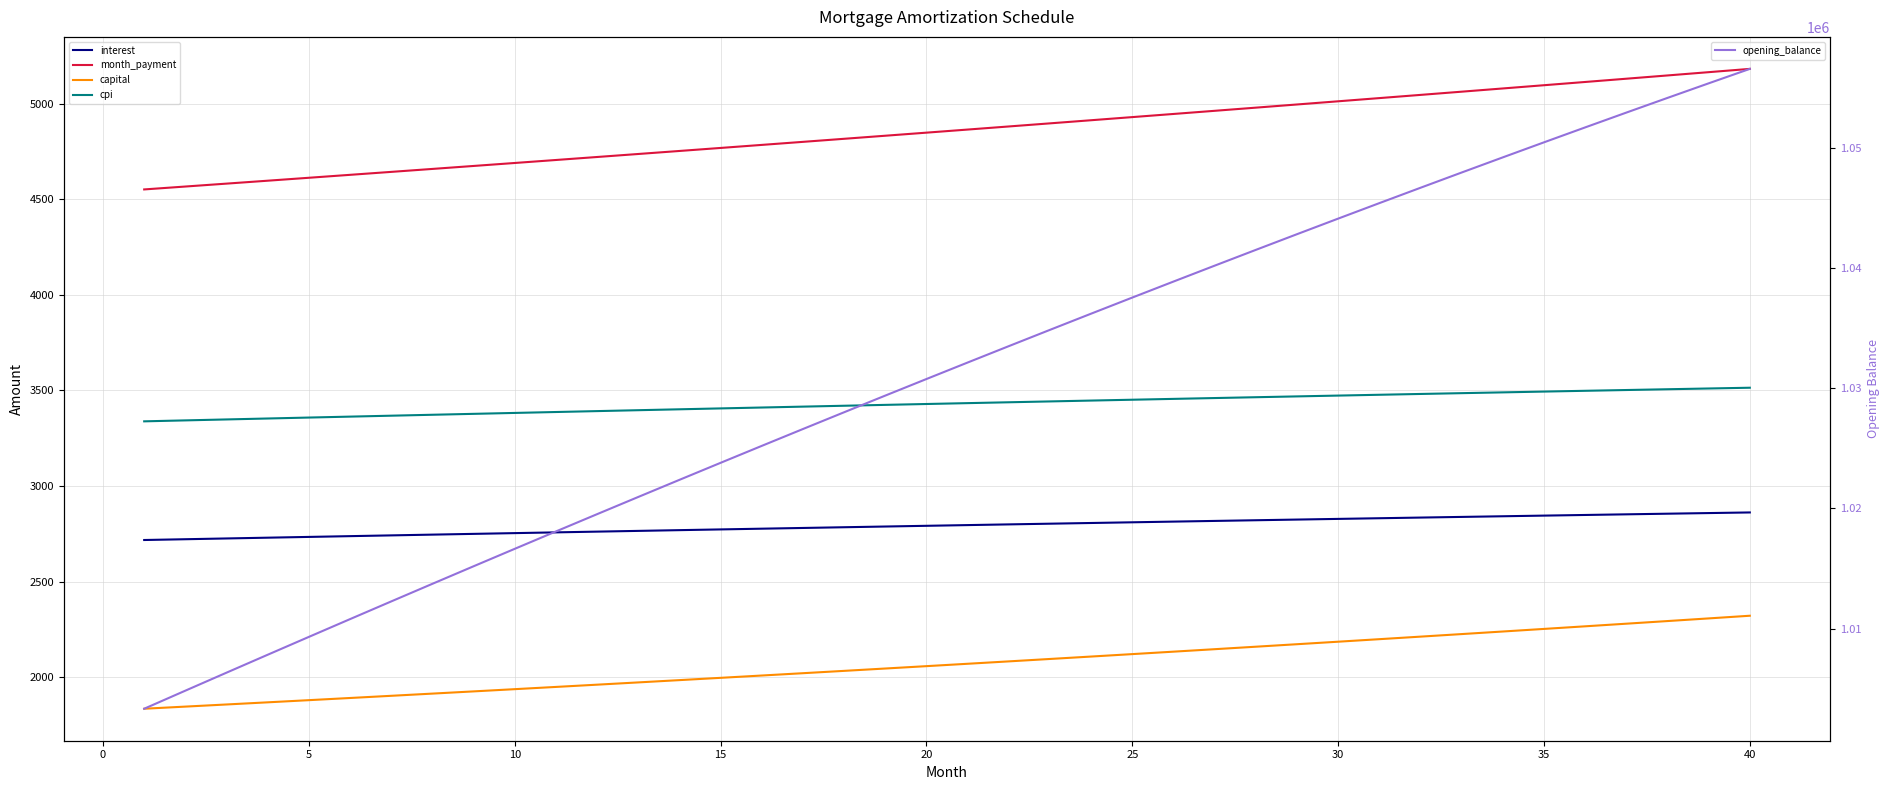

How many values in the month_payment series exceed 4865?

20